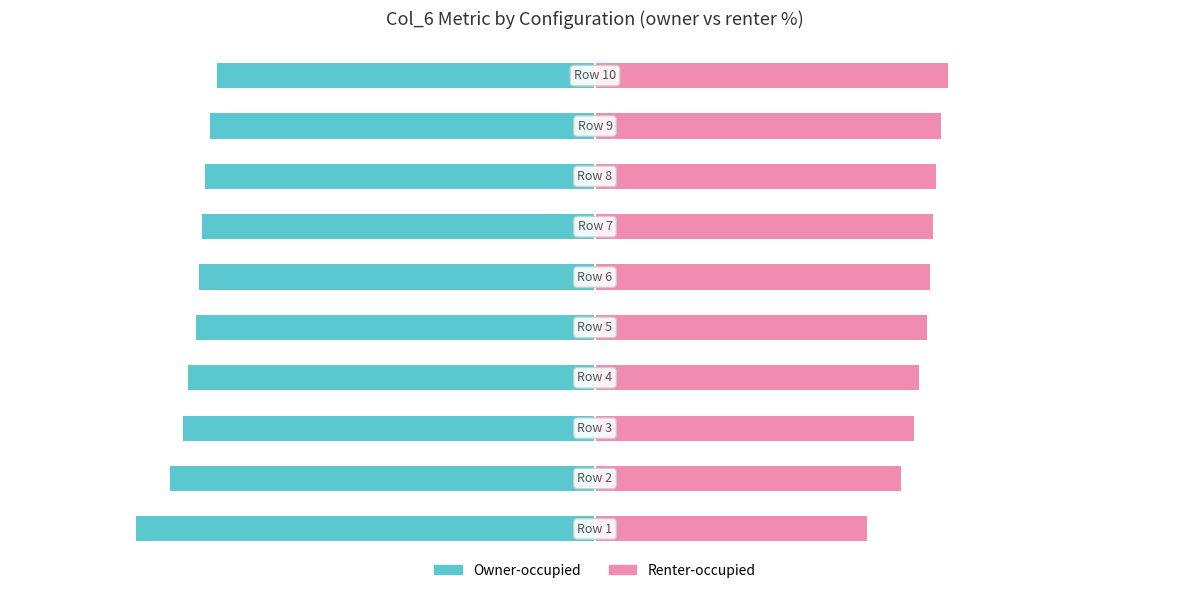

Rank the series at 0 from highest to lowest value.

Renter-occupied, Owner-occupied